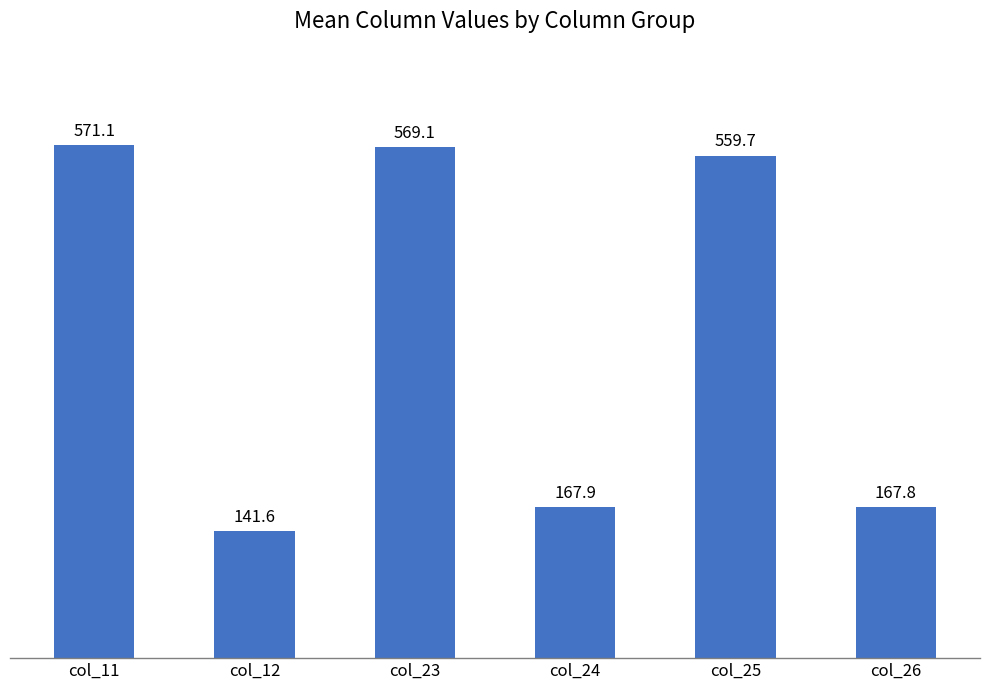

The chart shows a value of 92.0 at col_26. True or false?

False